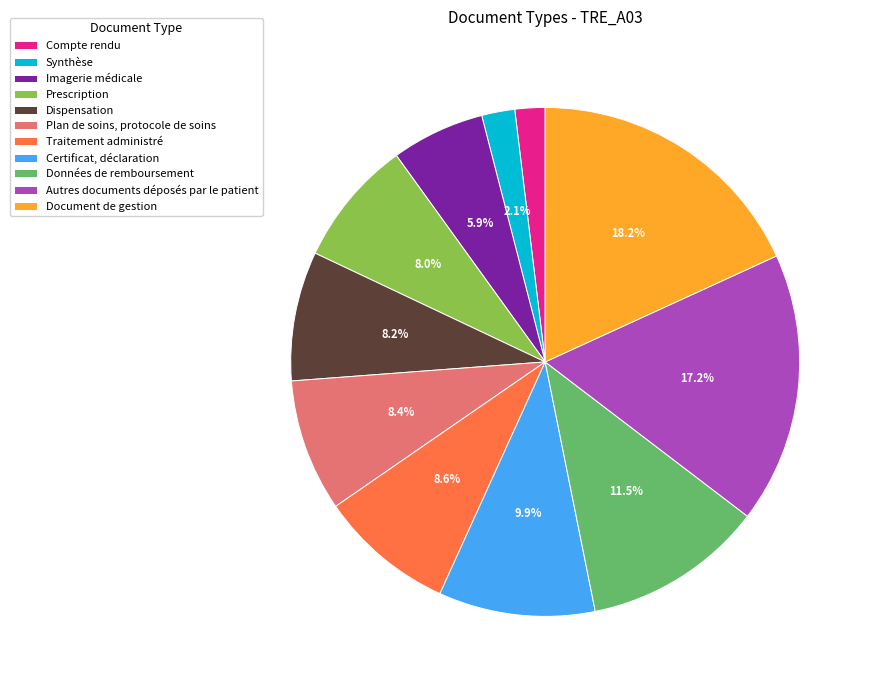

Does any single category account for the majority?

No